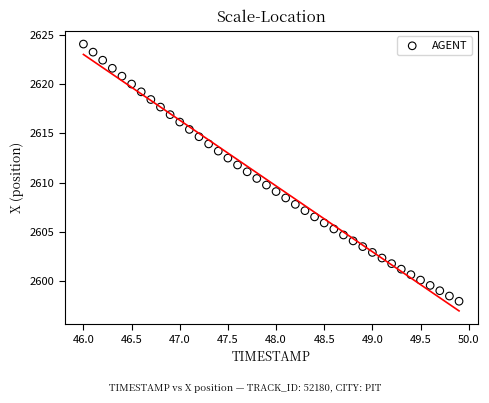

What is the range of Y values (max minus min)?

26.1